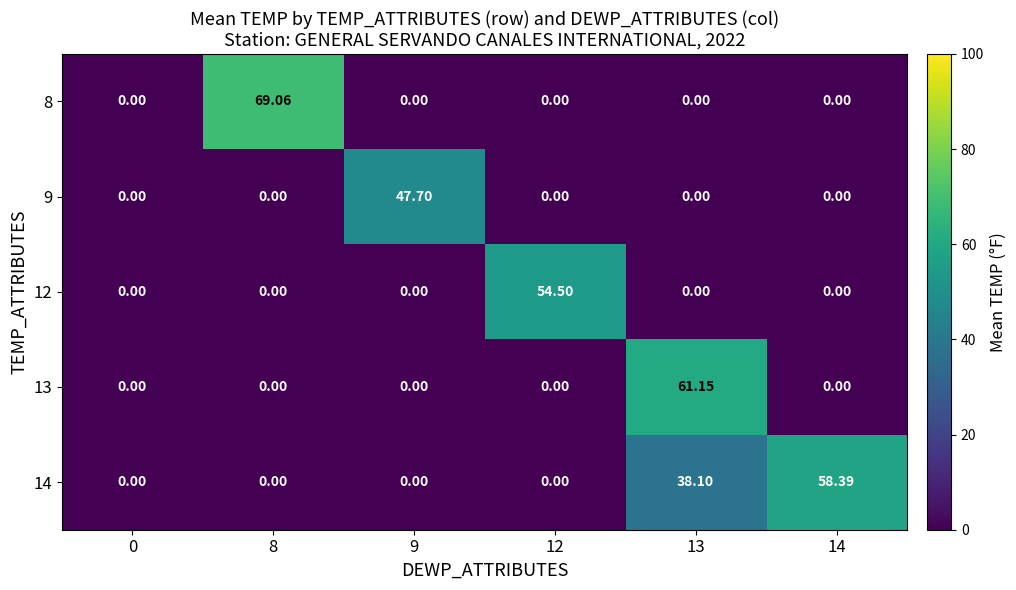

Is the value of 12 at 12 greater than the value of 9 at 12?

Yes